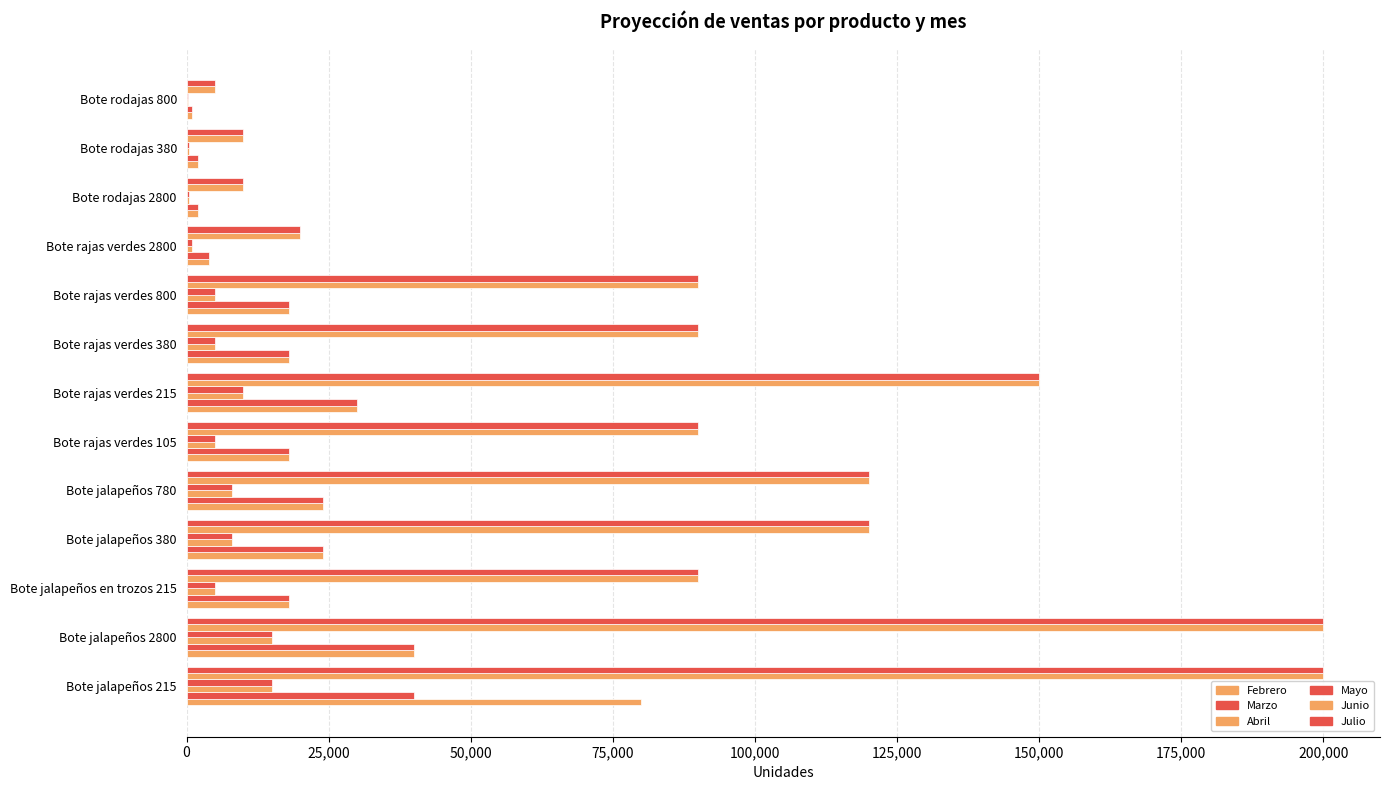

How many data points does each series have?

13